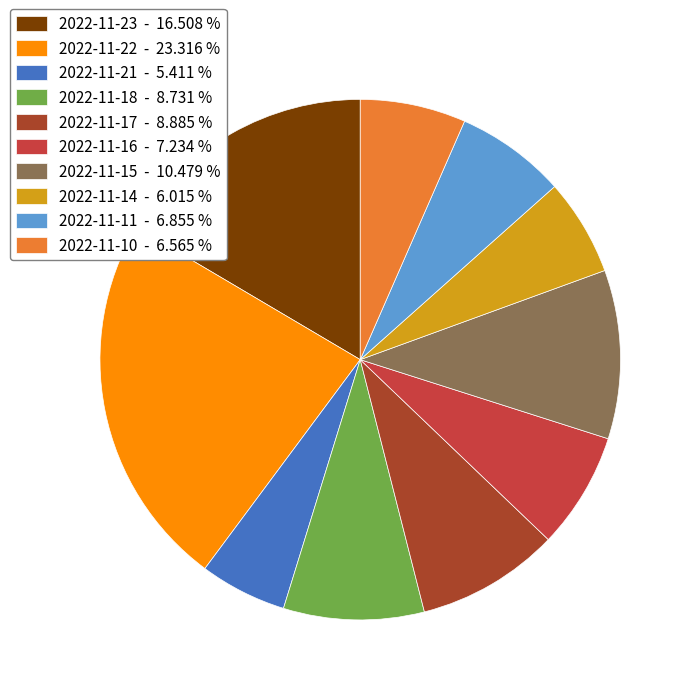

How many segments does this pie chart have?

10